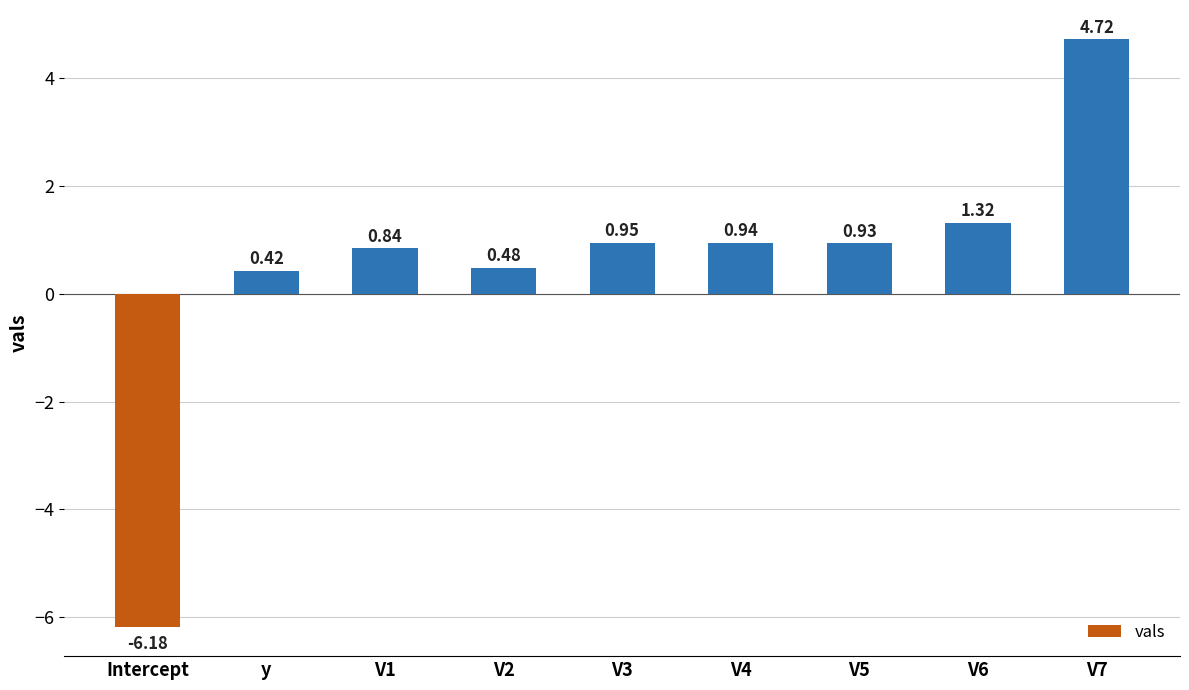

Where does the data first go above 0?

y